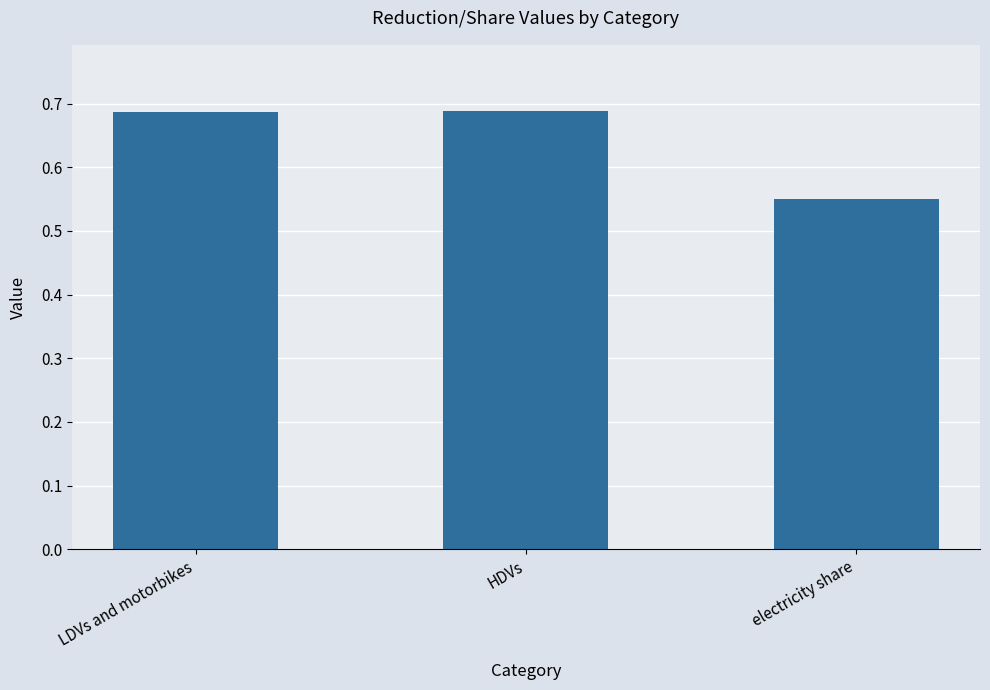

Which label corresponds to the smallest value in the chart?

electricity share